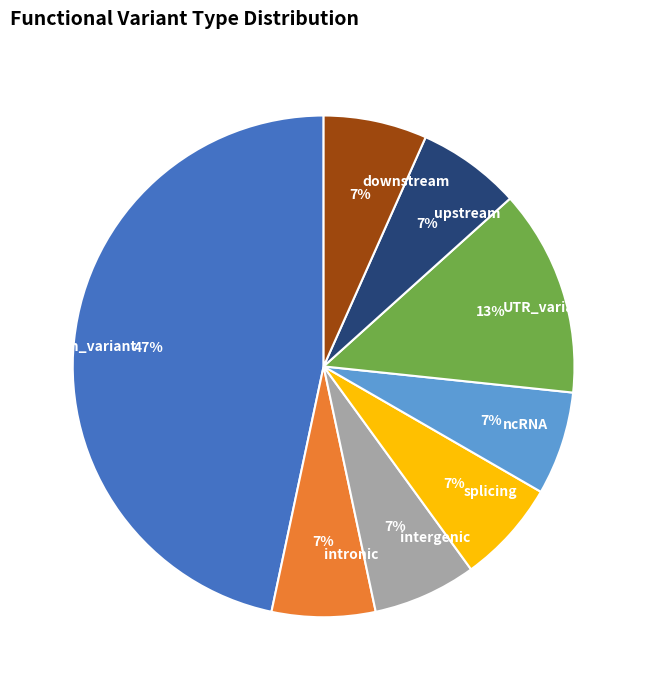

Which slice is the largest?

exon_variant